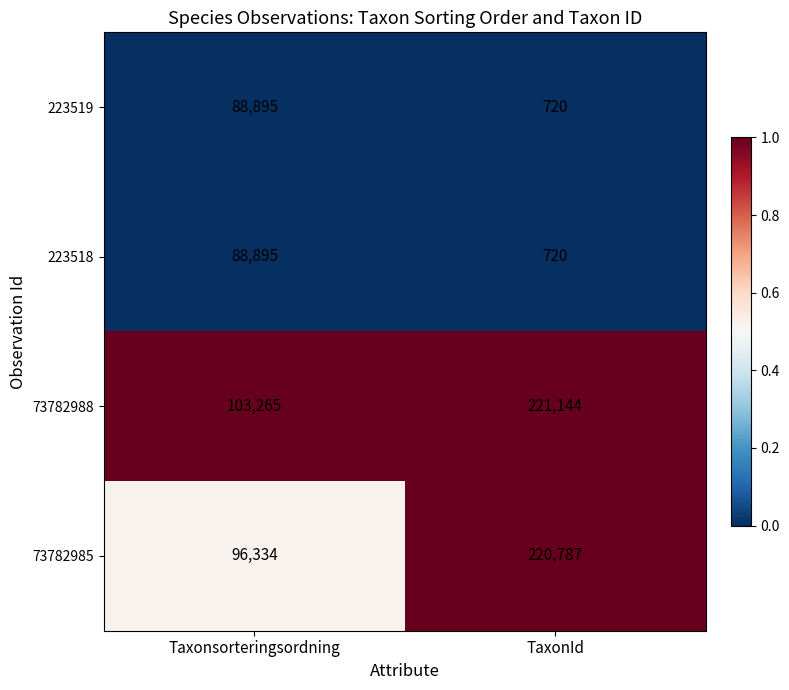

What is the sum of the 73782988 values at TaxonId and Taxonsorteringsordning?

324409